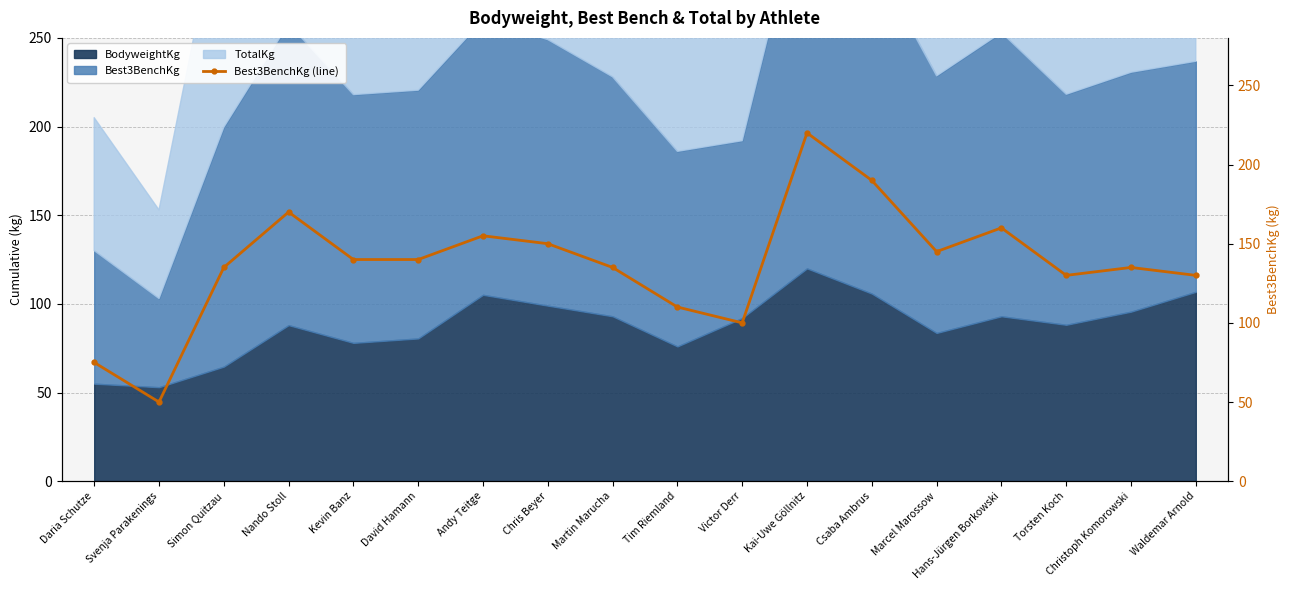

Read the value at Hans-Jürgen Borkowski.

160